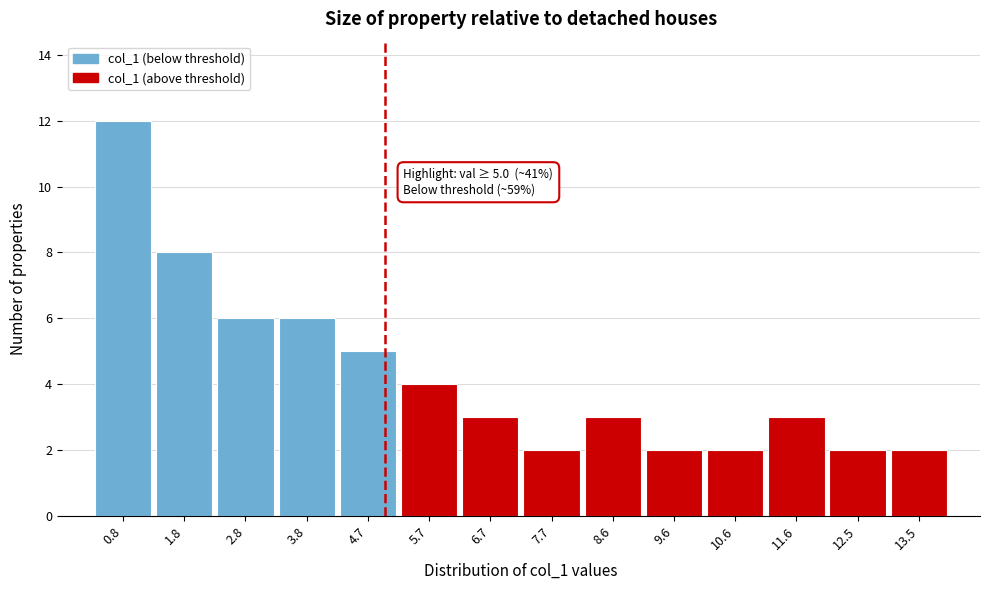

Which range on the x-axis has the tallest bar?

0.3 to 1.3